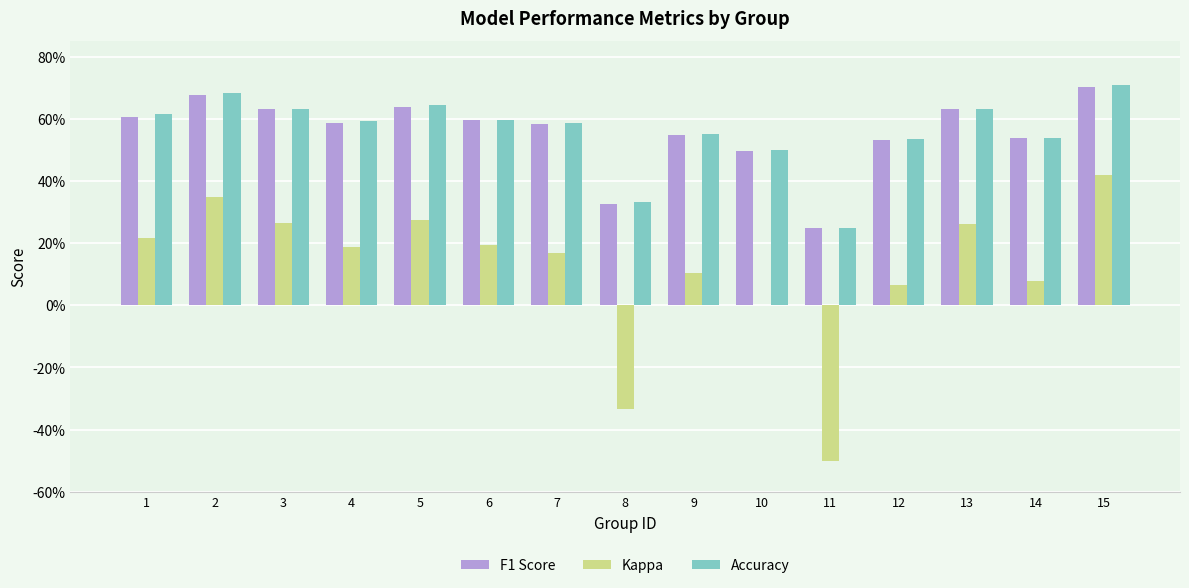

Are the bars grouped side by side (vs. stacked)?

Yes